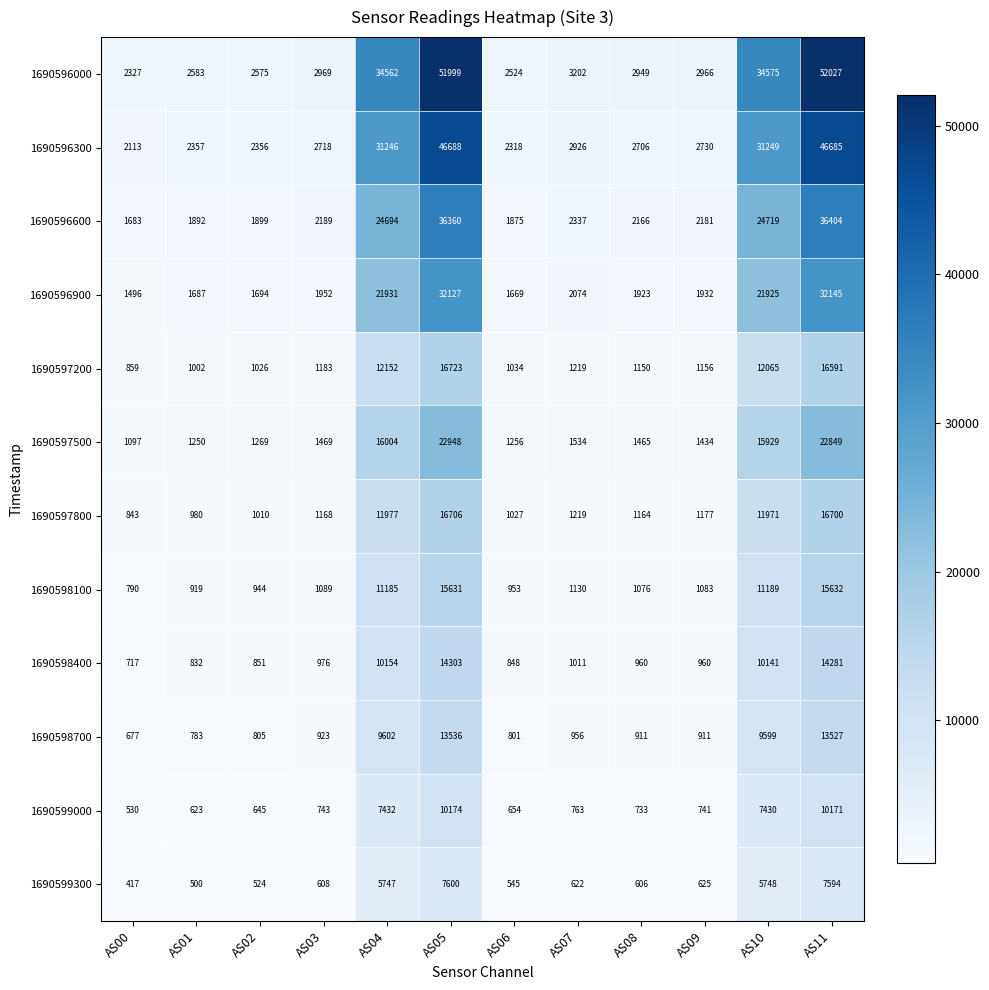

What is the difference between the highest and lowest values at AS10?

28827